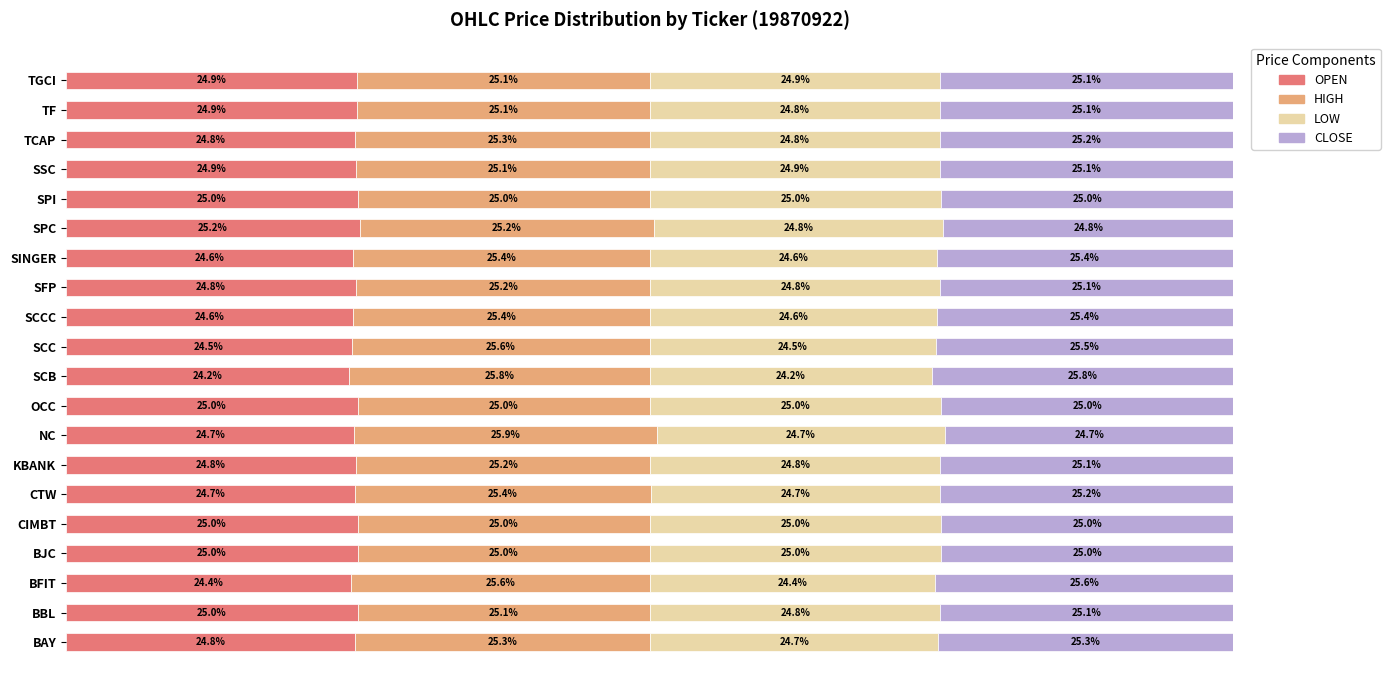

At which label does OPEN reach its minimum?

SCB